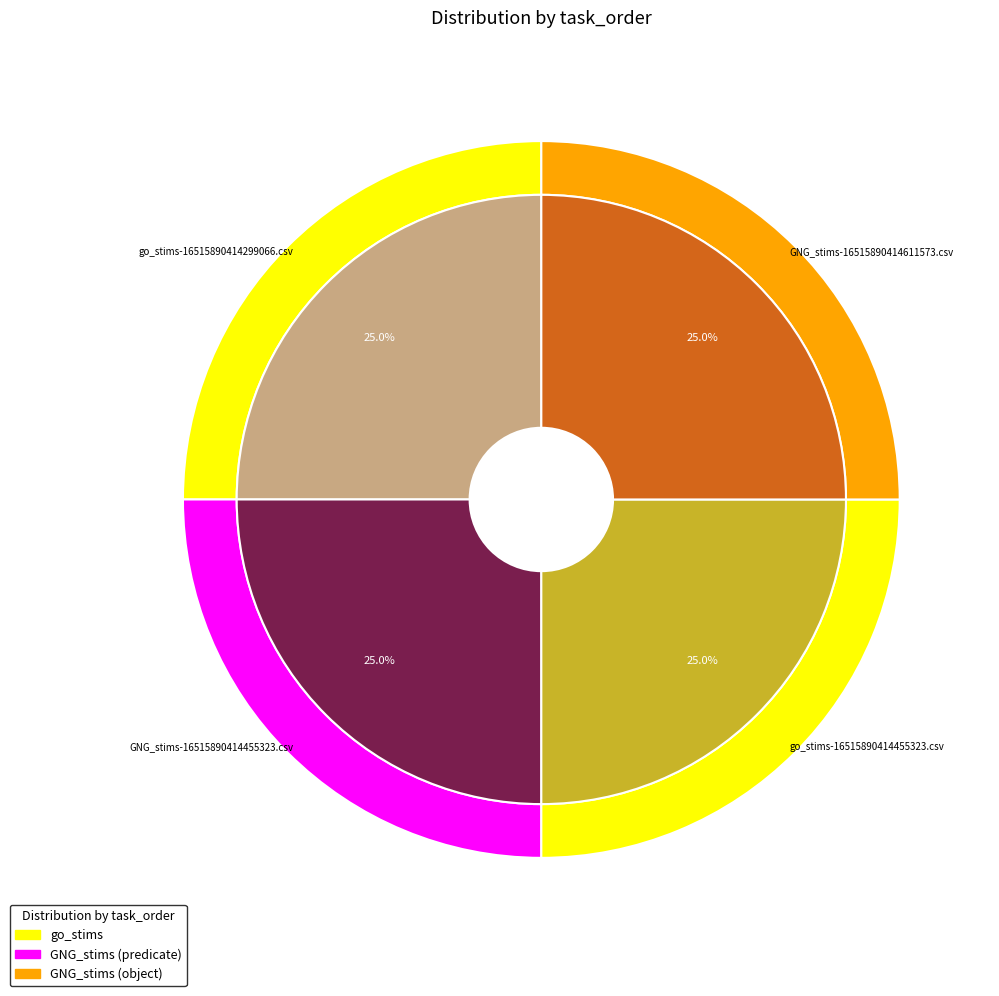

Does any single category account for the majority?

No